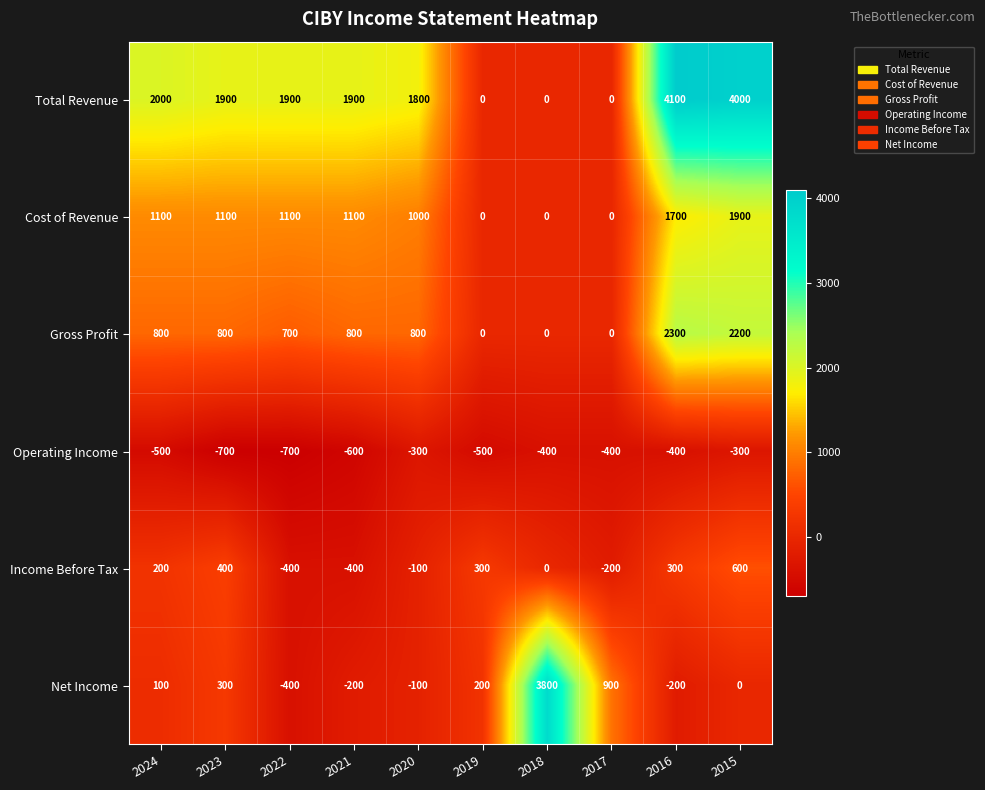

Which series has the largest range (max minus min)?

Net Income